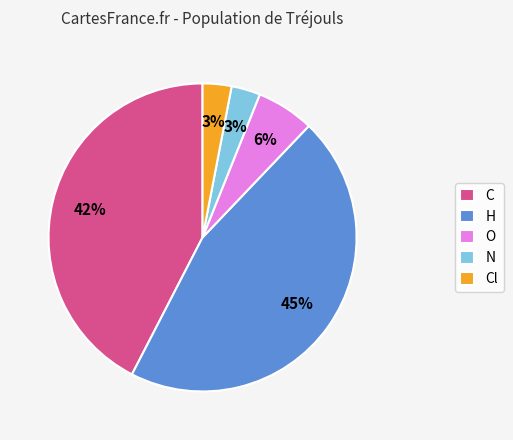

Combined, do N and Cl account for over 50%?

No